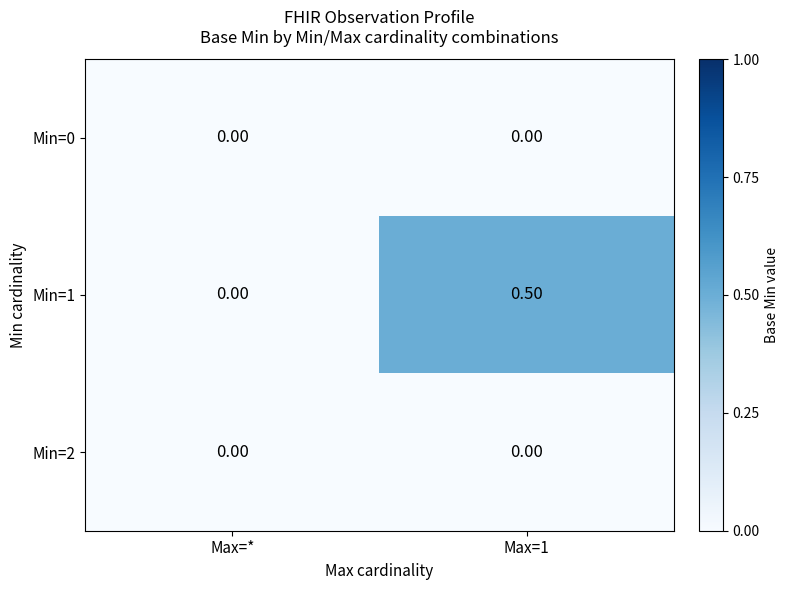

What is the sum of all Min=1 values?

0.5